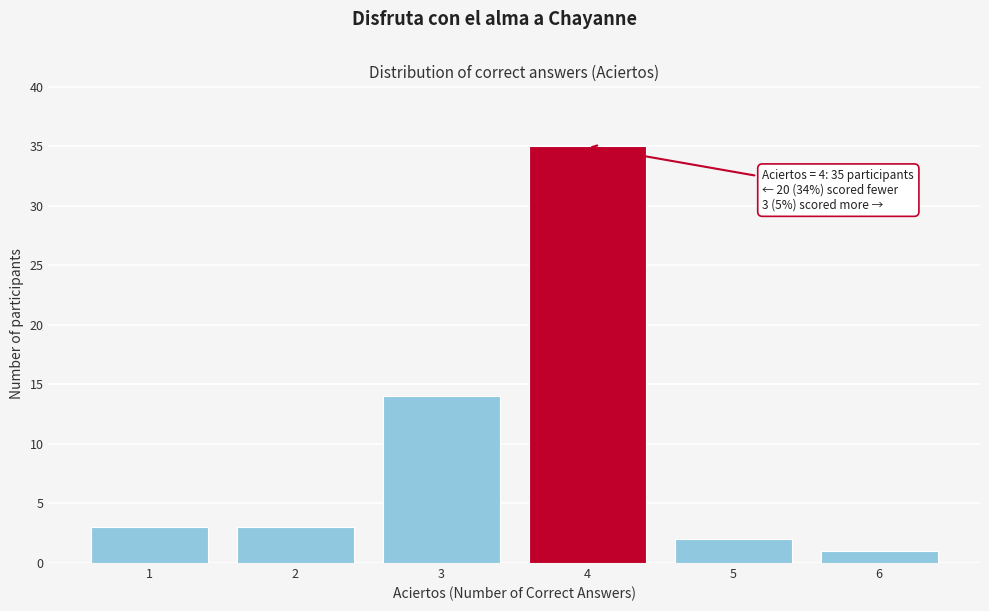

Over which range of the x-axis is the bar tallest?

3.5 to 4.5